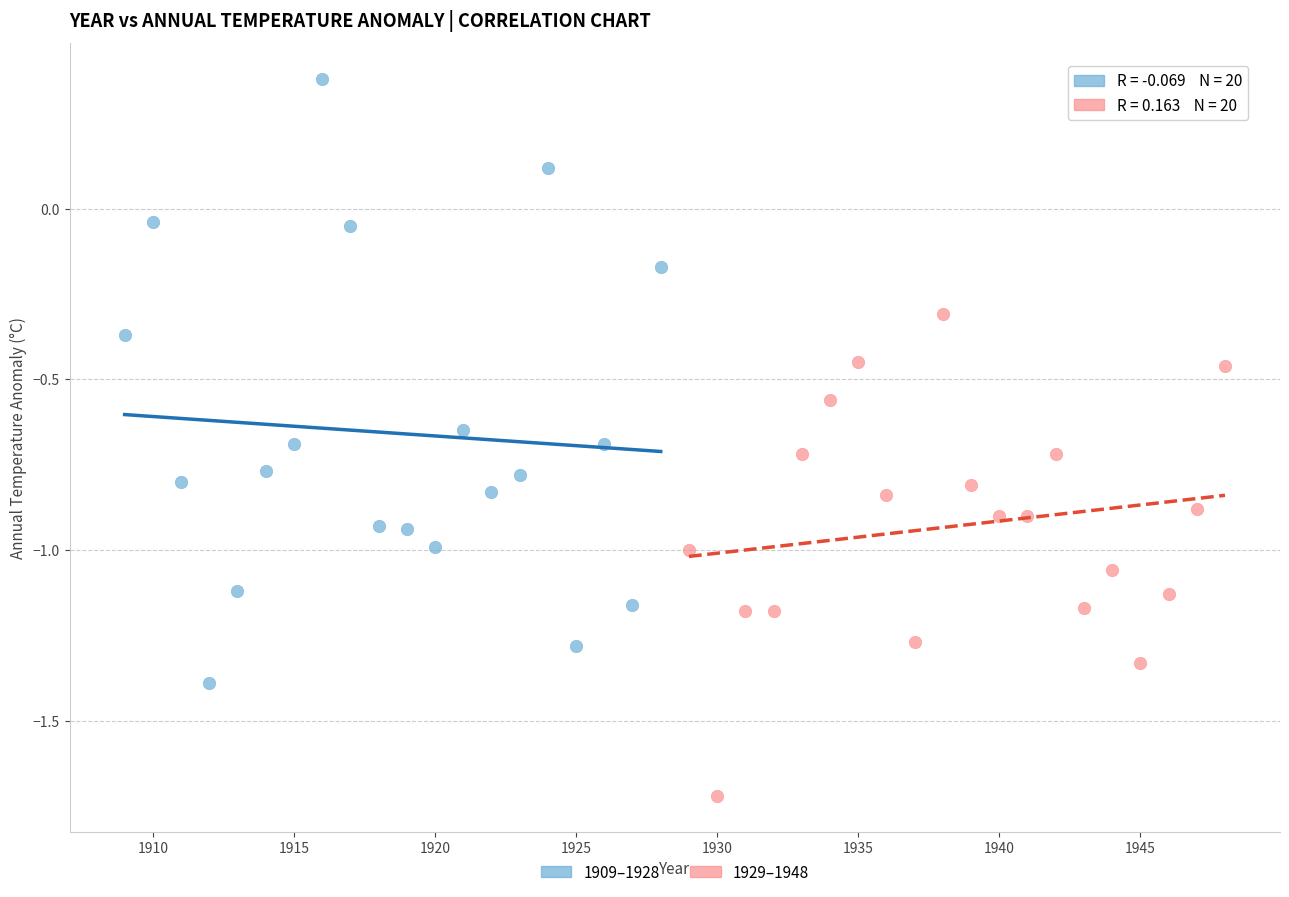

Which series has the widest spread of Y values?

1909–1928